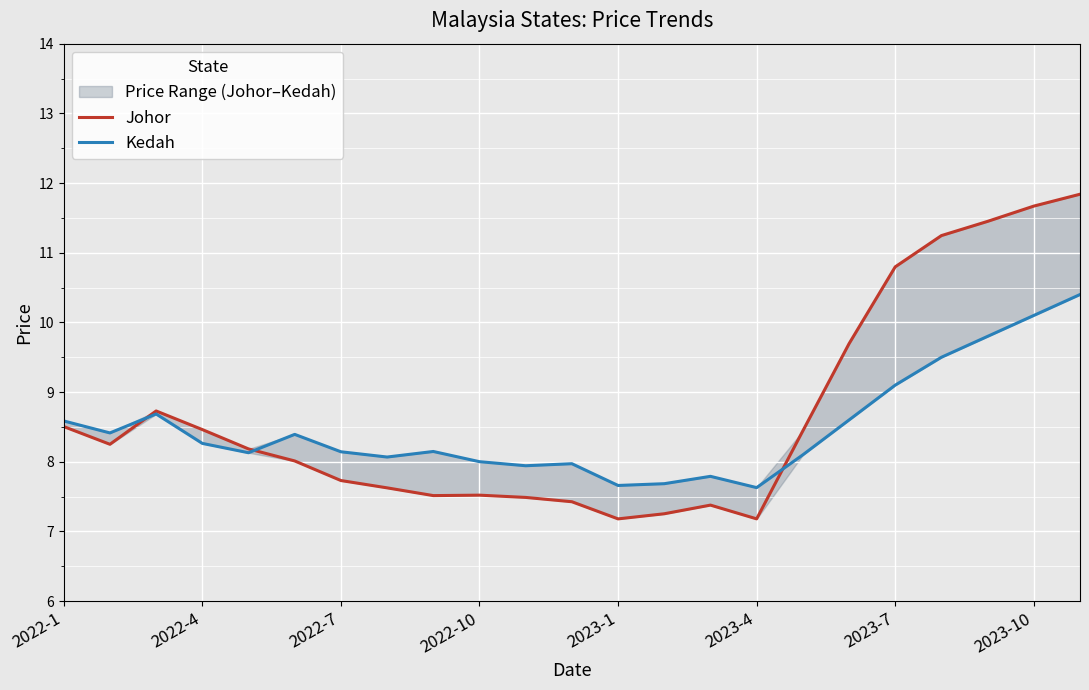

Where does the Johor series first go above 8?

2022-1